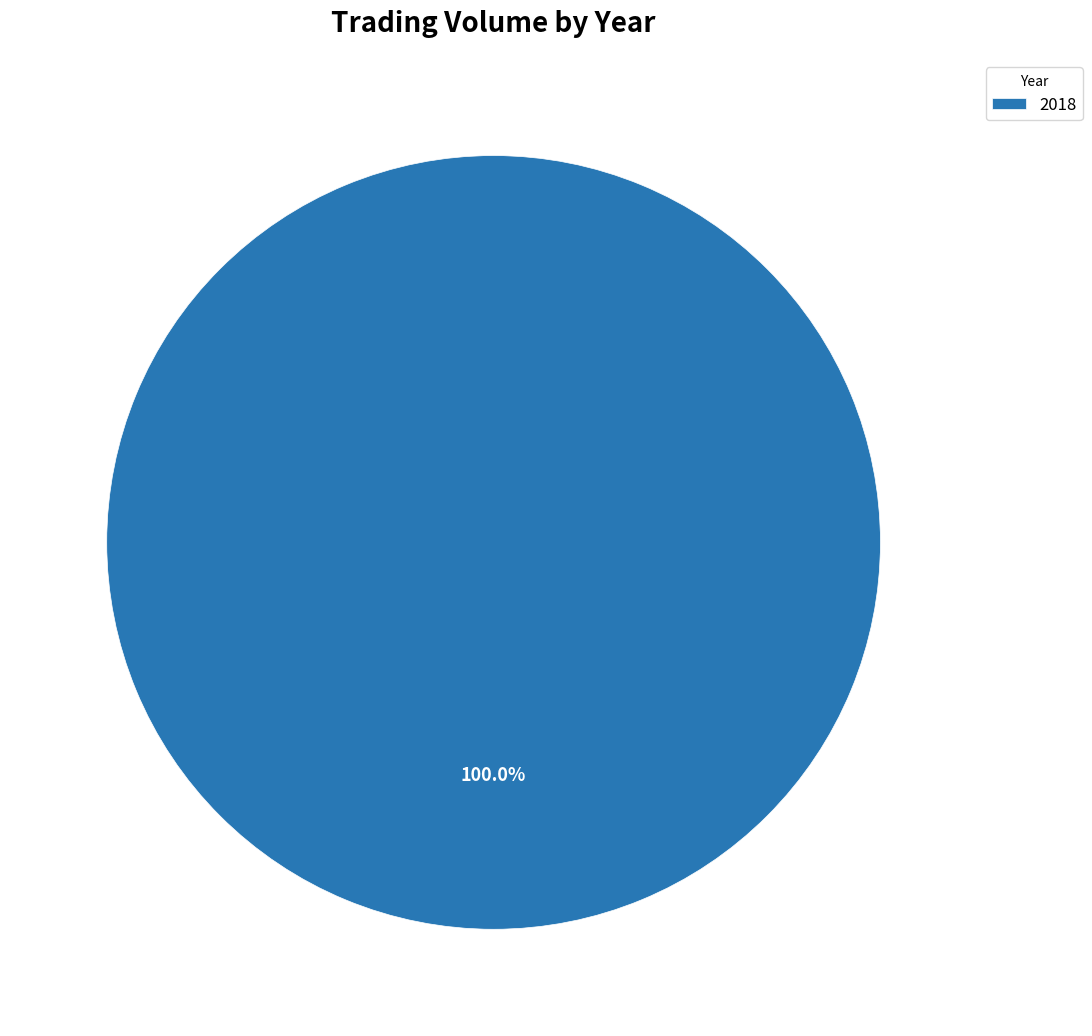

Is there any slice that represents more than half of the pie?

Yes